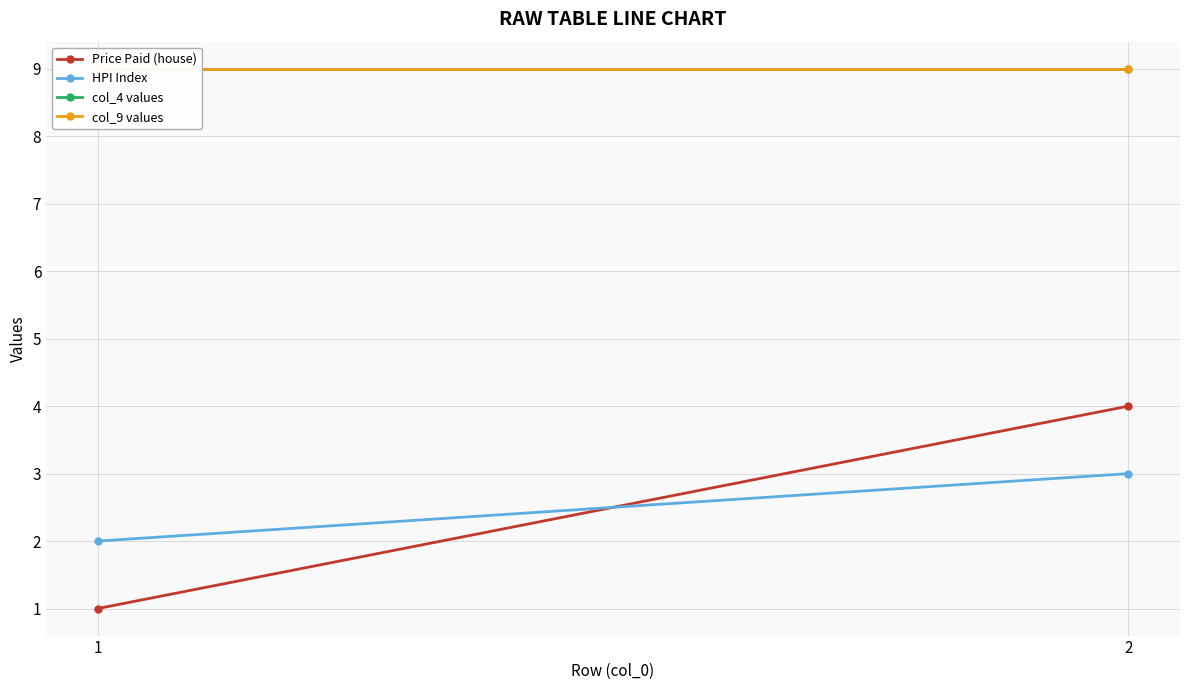

What is the average value of the col_9 values series?

9